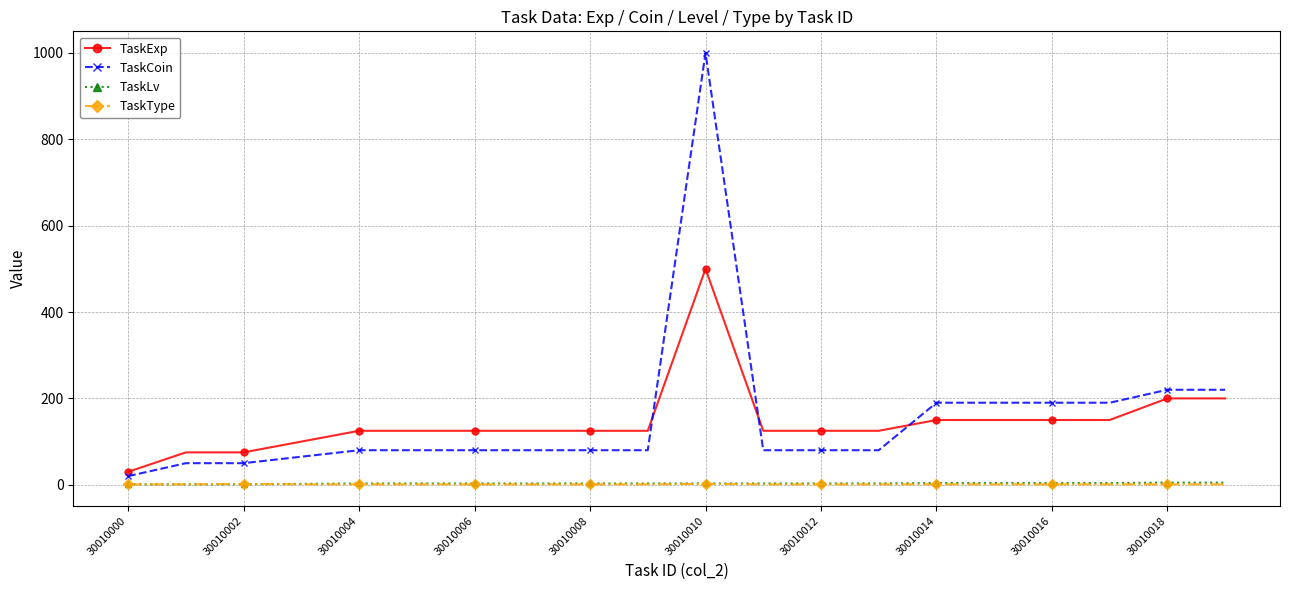

What is the maximum value shown in the chart?

1000